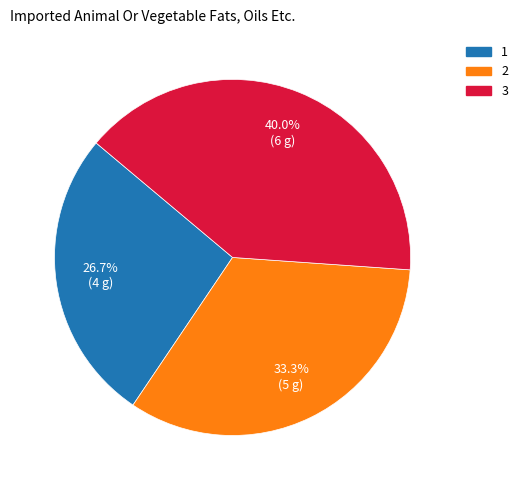

True or false: 3 accounts for 40% of the total.

True